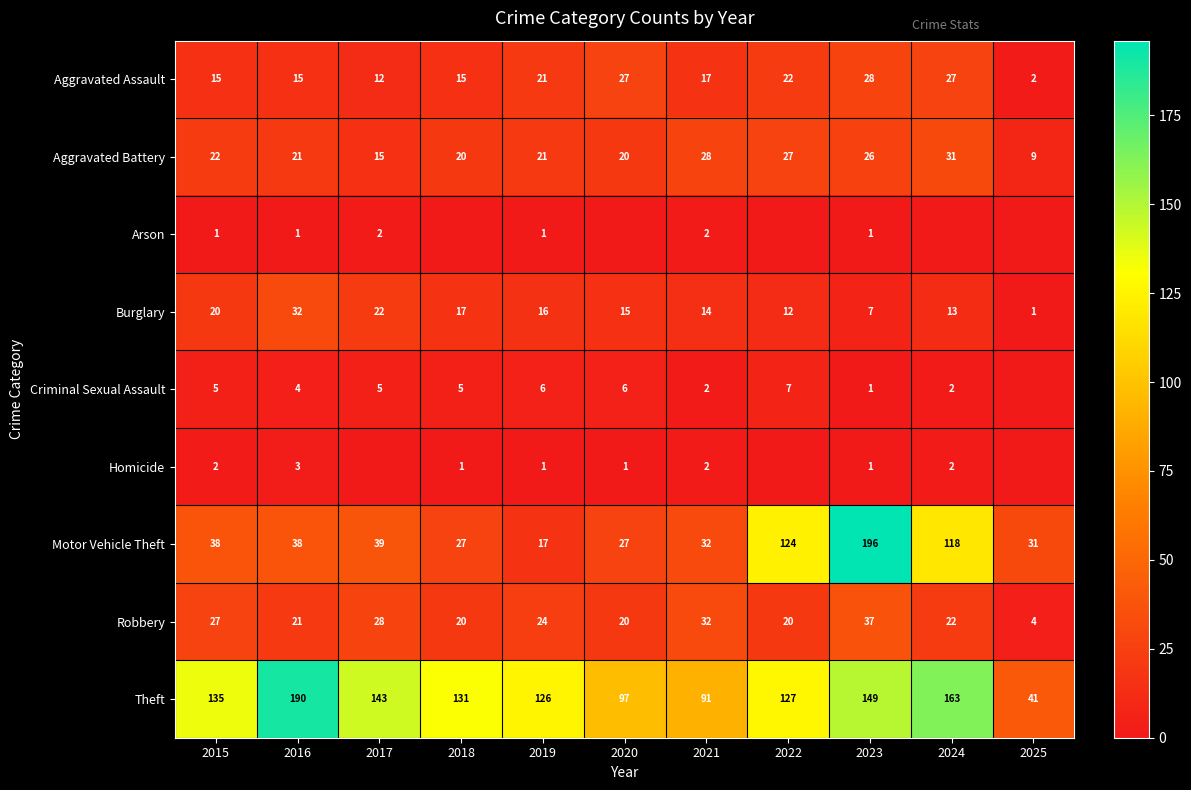

What is the difference between the highest and lowest values at 2023?

195